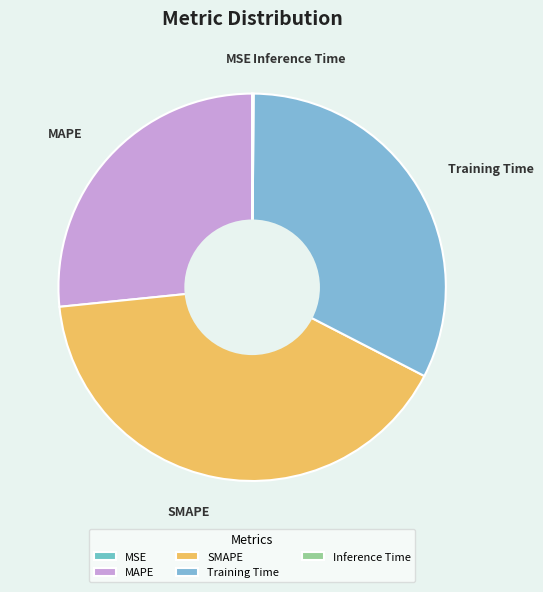

The Training Time slice represents 41% of the pie. True or false?

False